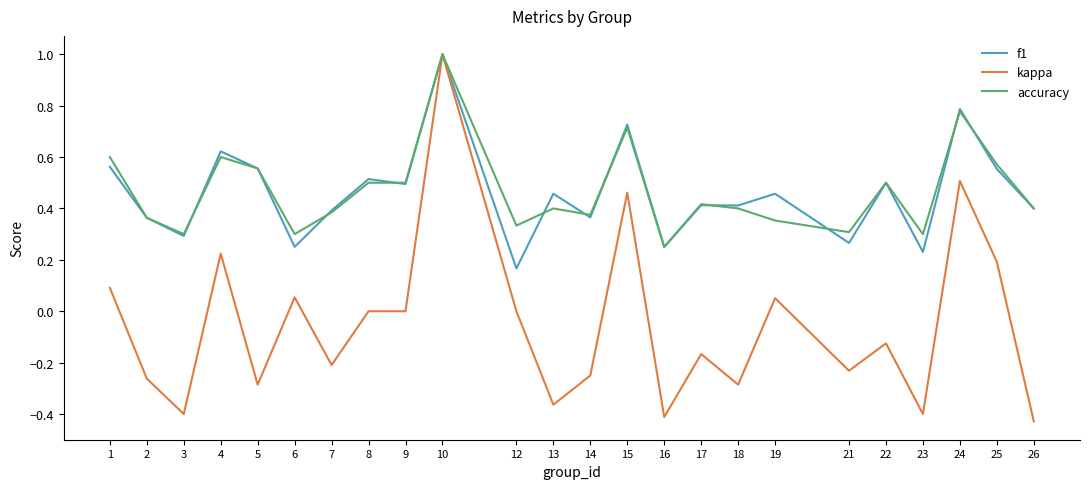

How many accuracy values are between 0 and 1?

24